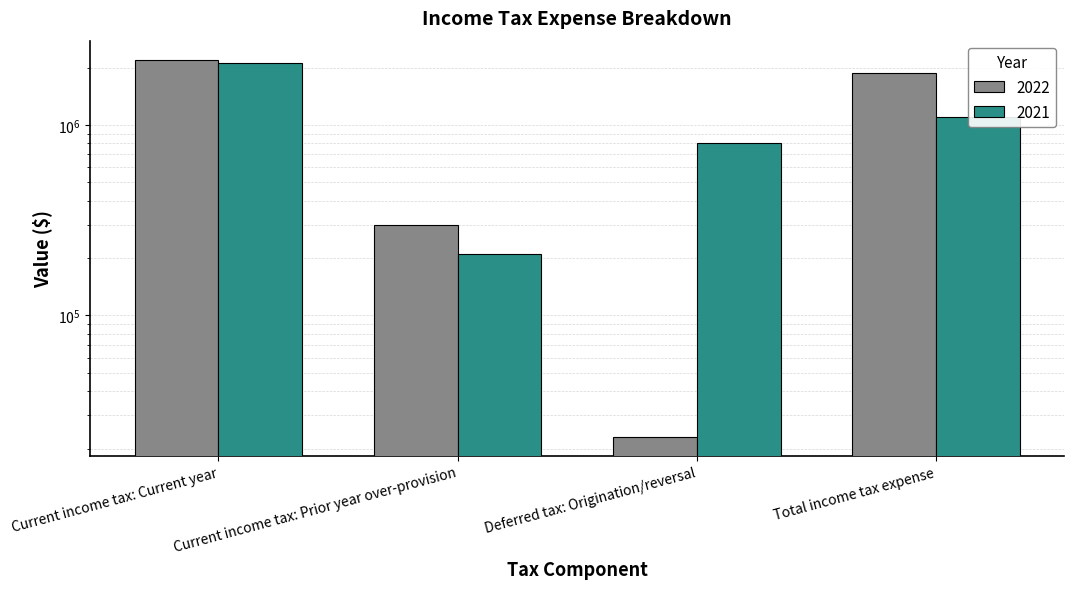

Count the number of categories in the chart.

4